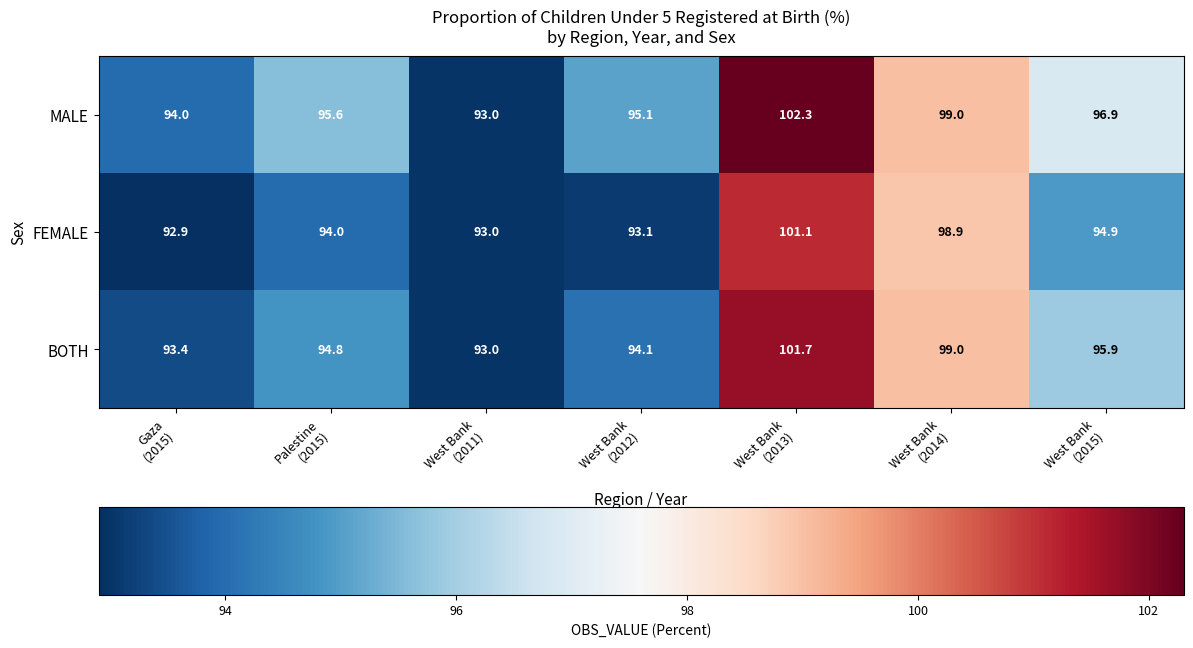

What is the total value across all series at Gaza
(2015)?

280.3